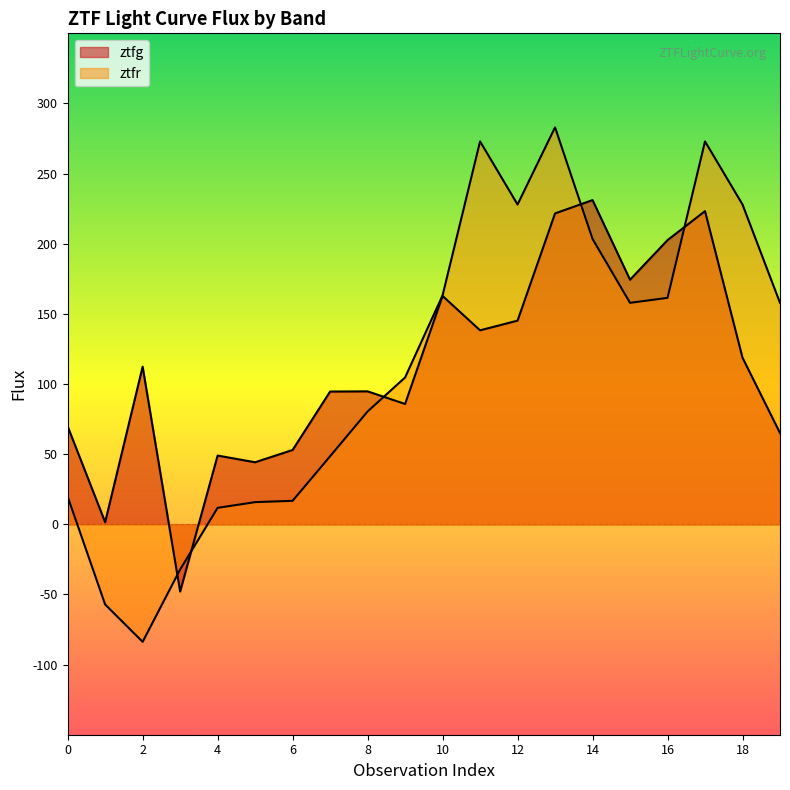

True or false: ztfg and ztfr cross at least once.

True